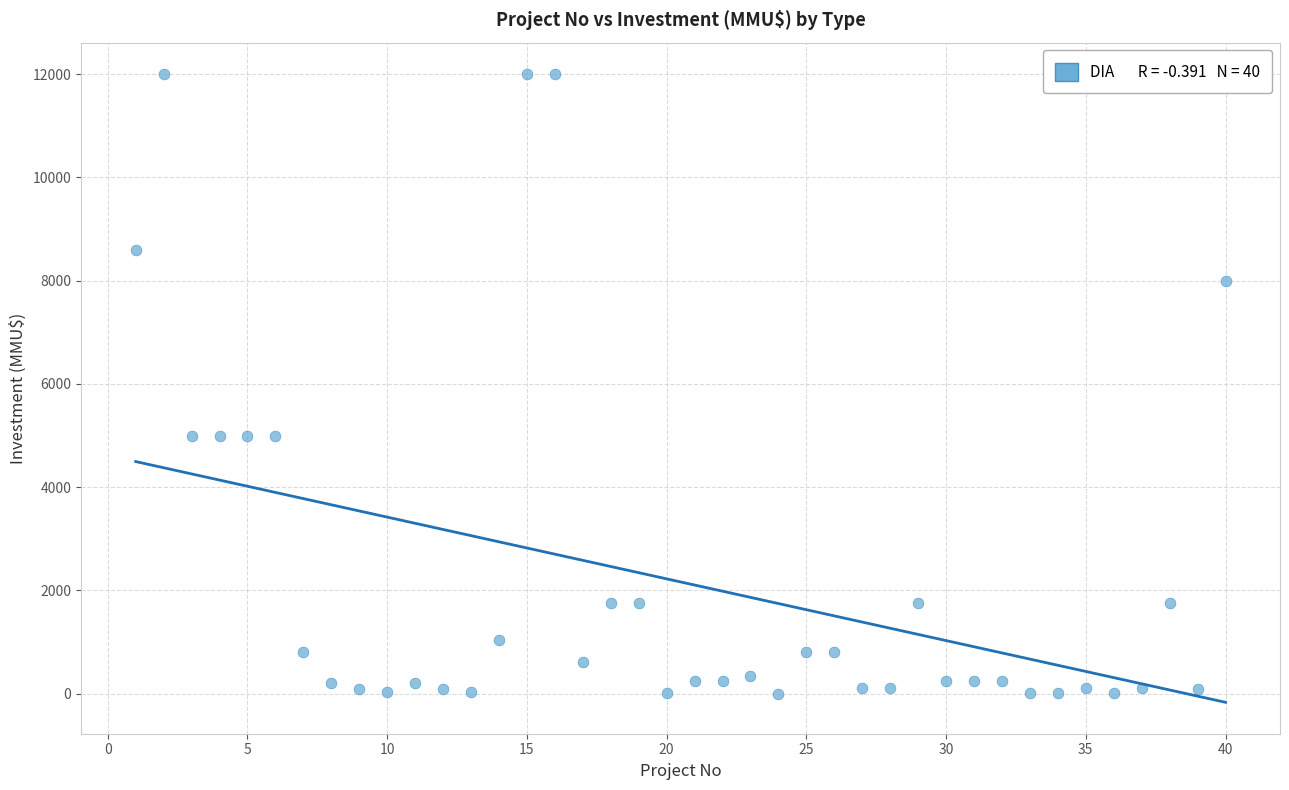

What is the range of Y values (max minus min)?

12000